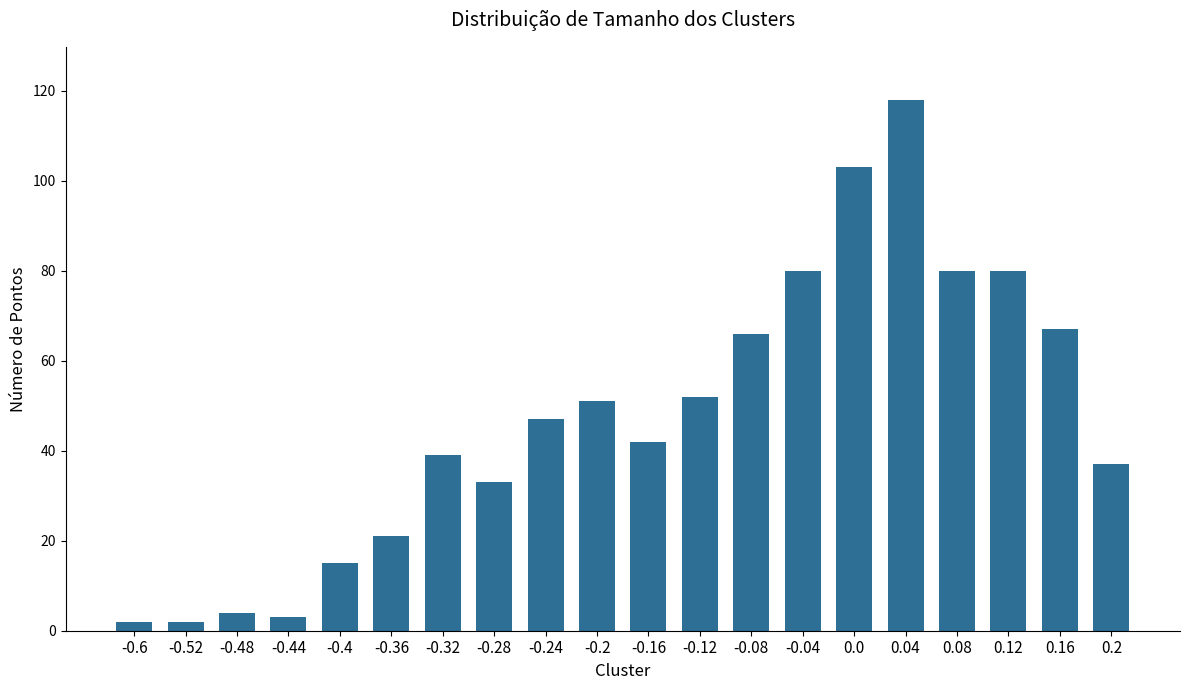

The value at -0.2 is 66. True or false?

False